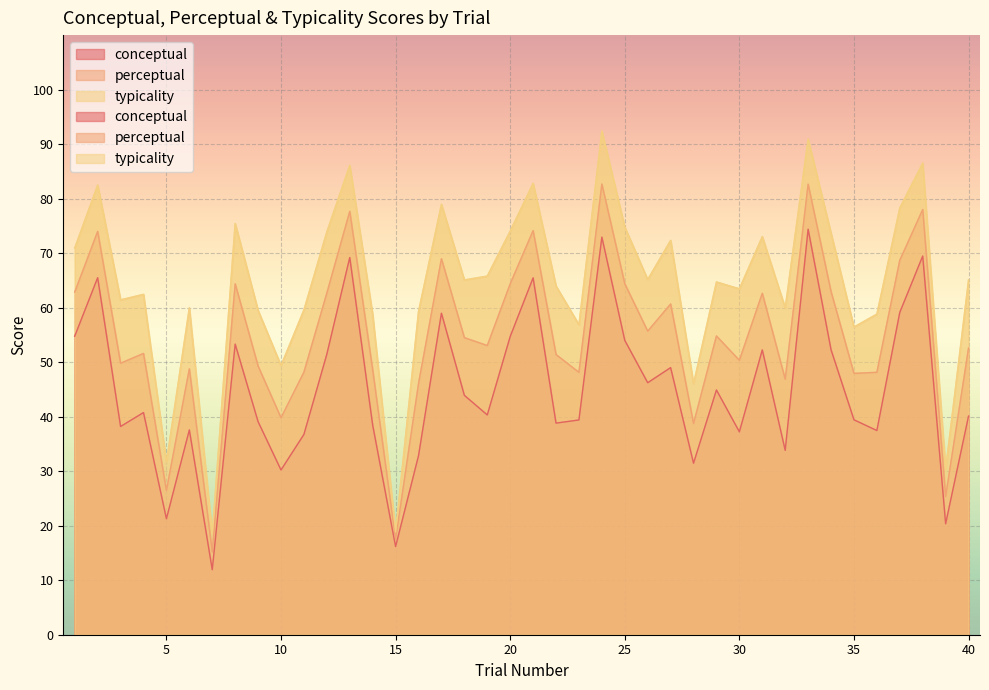

What is the sum of the typicality values at 37 and 35?

134.7